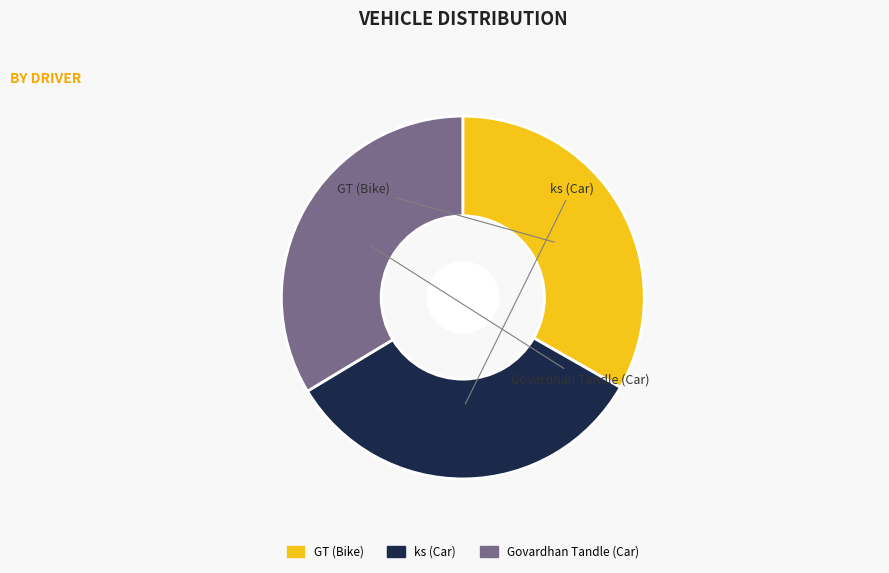

Is it true that ks (Car) is 40% of the pie?

False